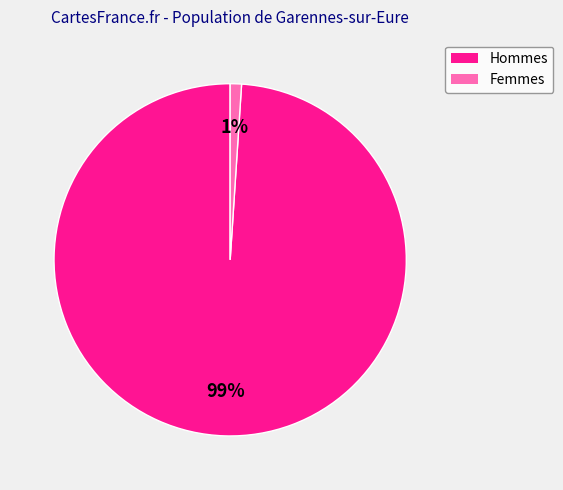

To the nearest percent, what is the average slice percentage?

50%